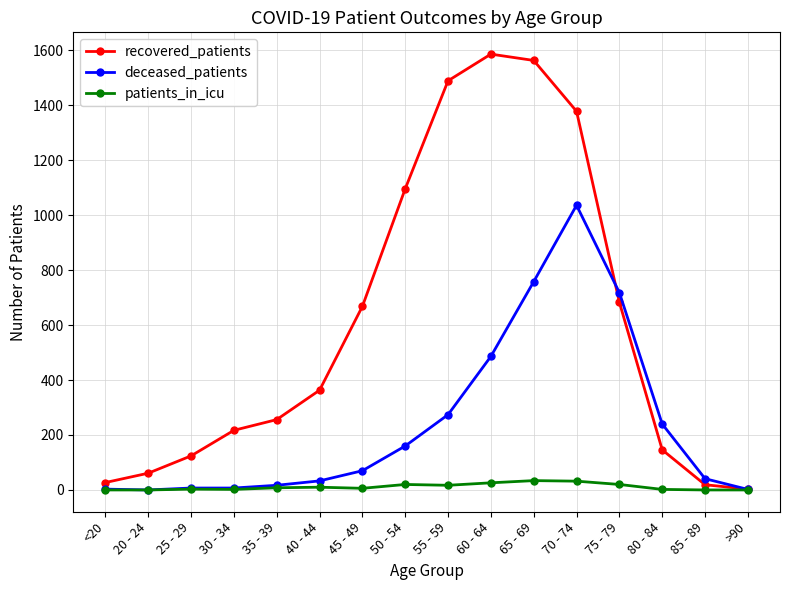

Is this an area chart (filled region under the line)?

No